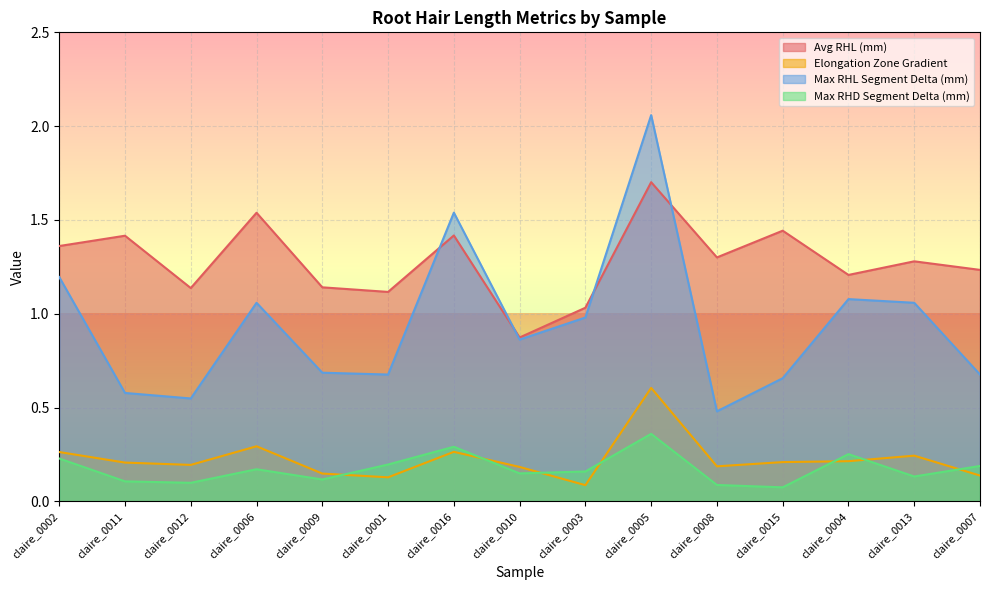

How many categories are shown in the chart?

15